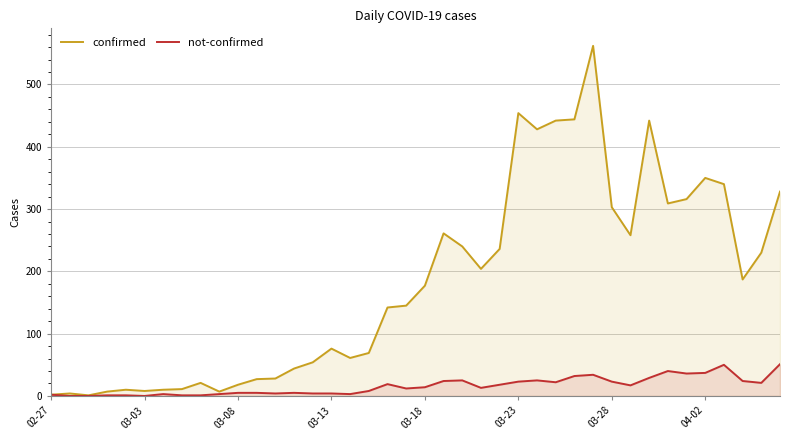

What is the difference between the maximum and minimum values in the confirmed series?

561